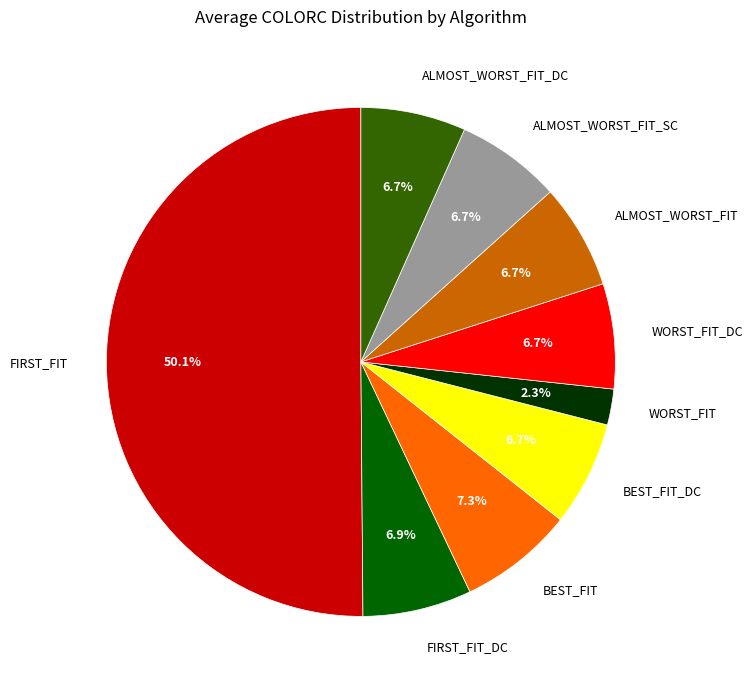

How many slices are in this pie chart?

9